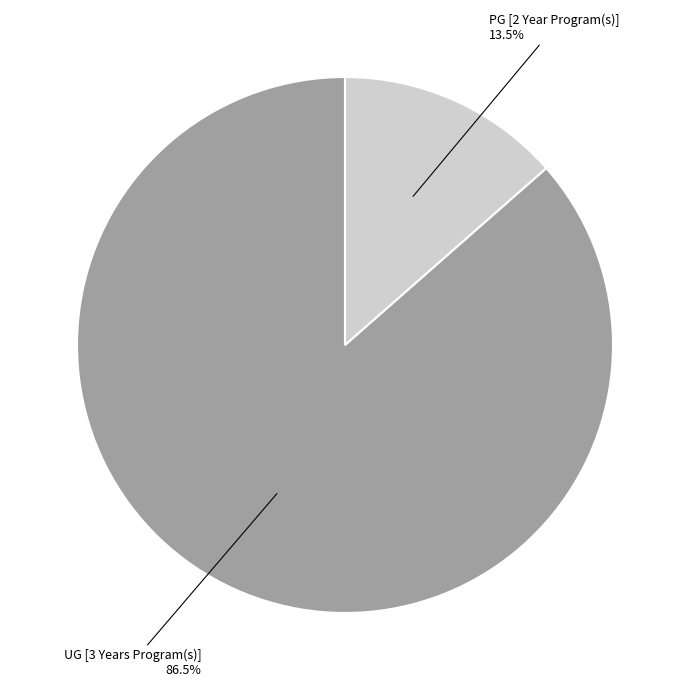

What is the smallest slice in the pie chart?

PG [2 Year Program(s)]